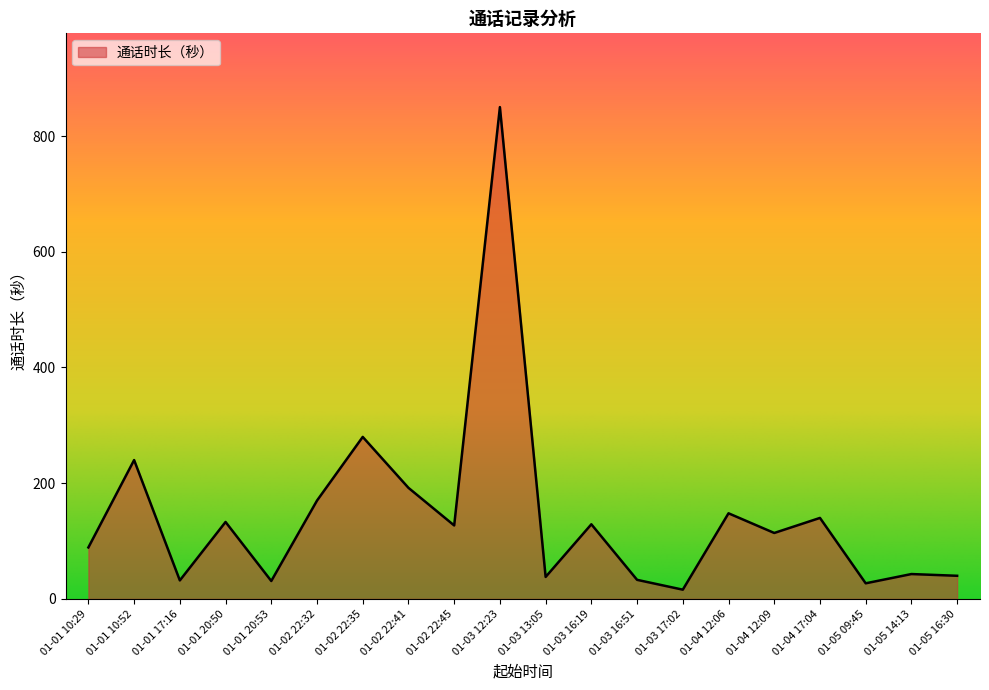

At which category does the chart reach its peak across all series?

01-03 12:23